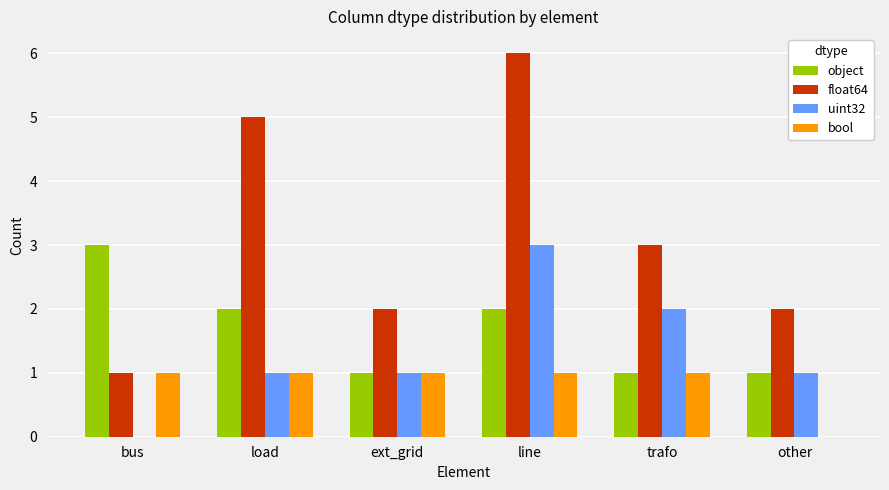

How many groups of bars are there?

6